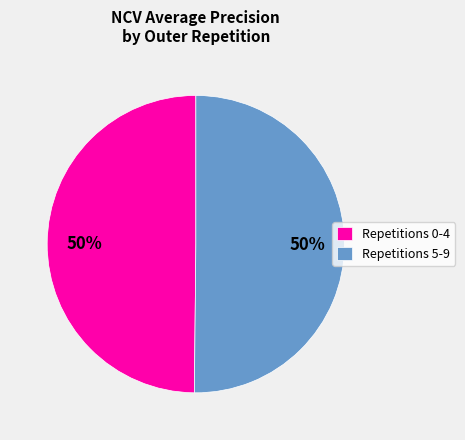

How many slices are in this pie chart?

2